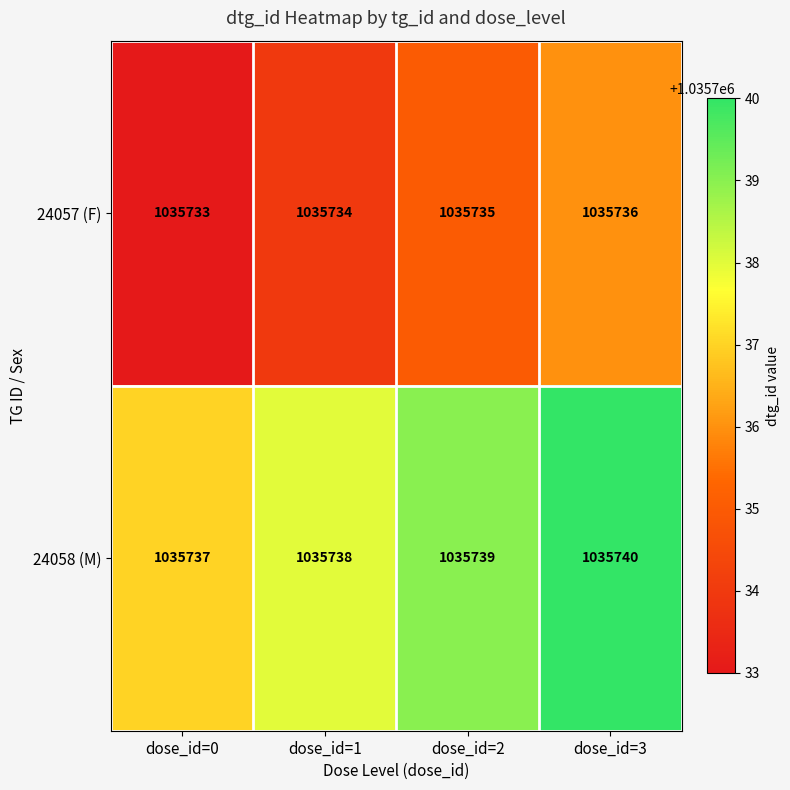

Which series has the largest total across all categories?

24058 (M)